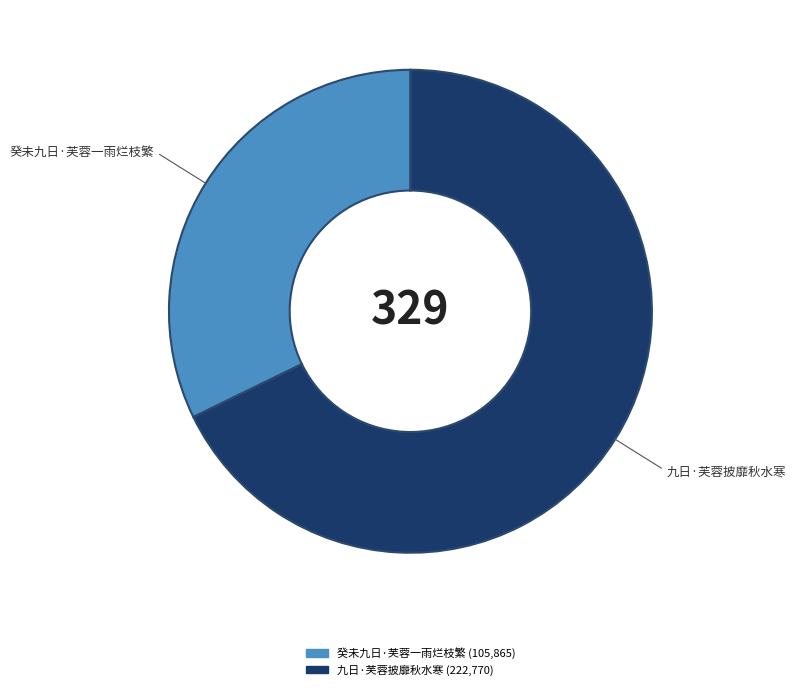

Is it true that 癸未九日·芙蓉一雨烂枝繁 is 47% of the pie?

False